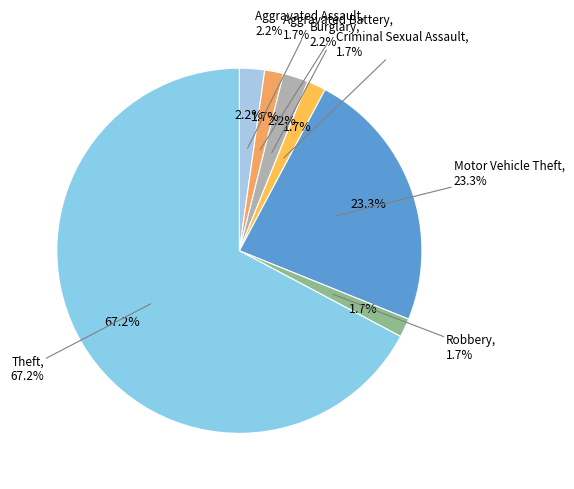

Which category has the smallest portion of the pie?

Aggravated Battery